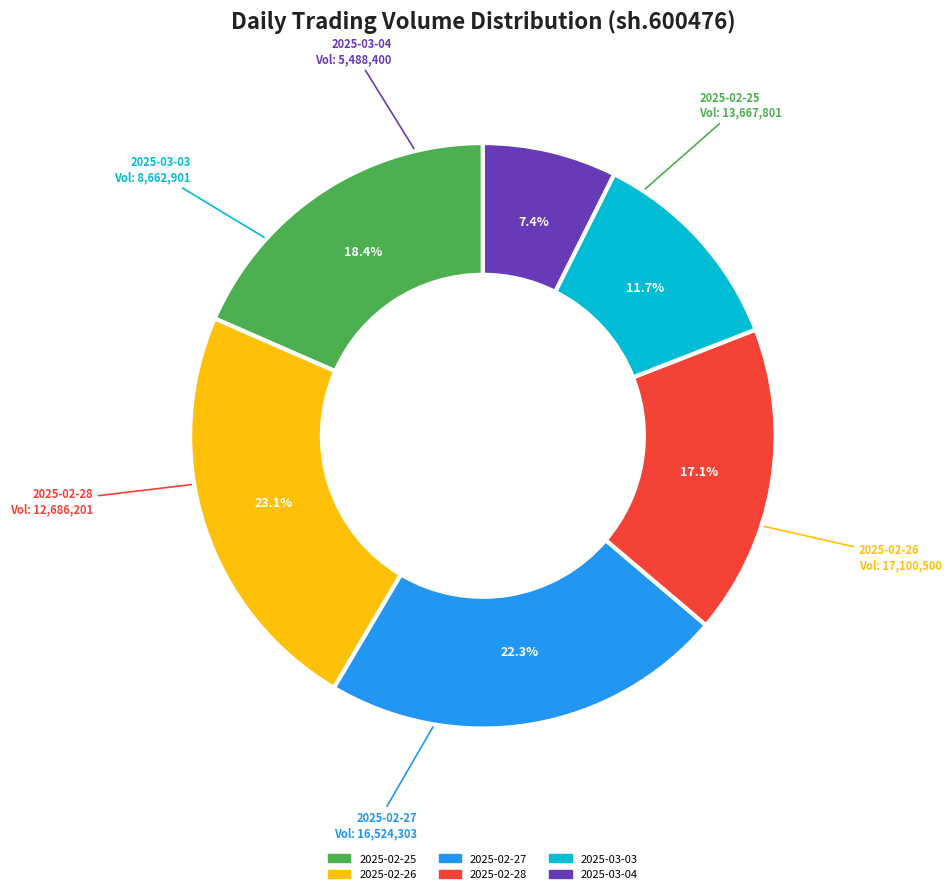

Does any single category account for the majority?

No